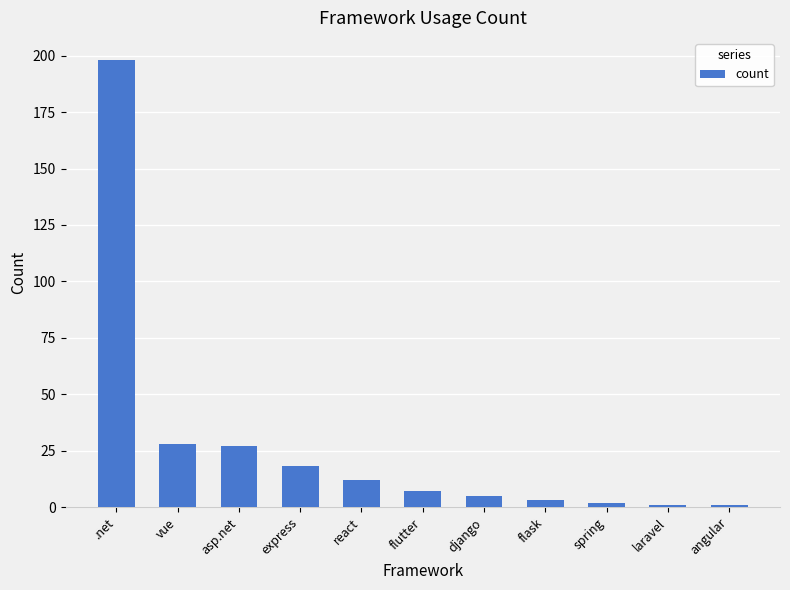

What is the difference between the maximum and minimum values?

197